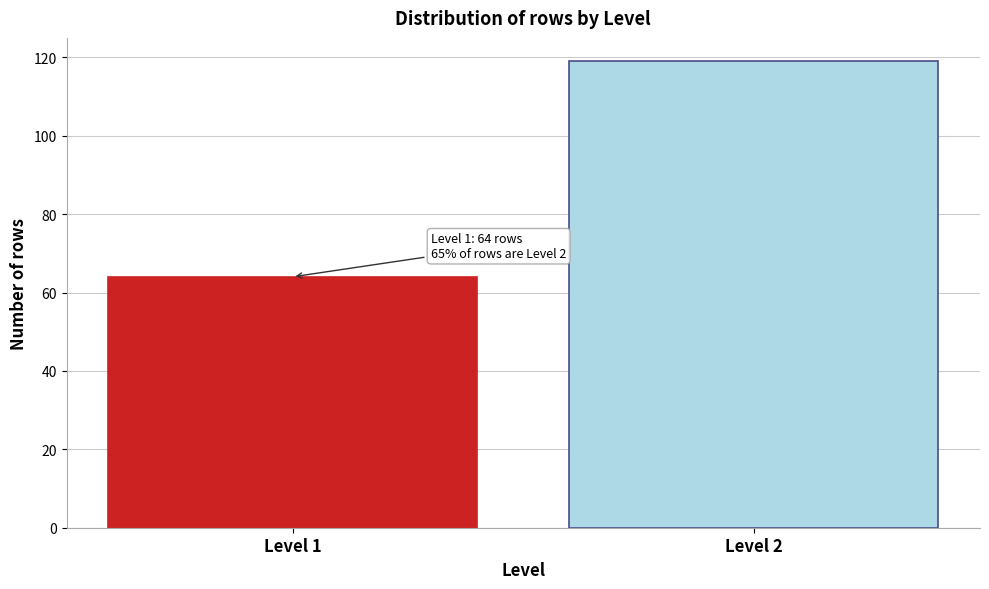

Reading left to right, extract all data points from this chart.

Level 1=64	Level 2=119